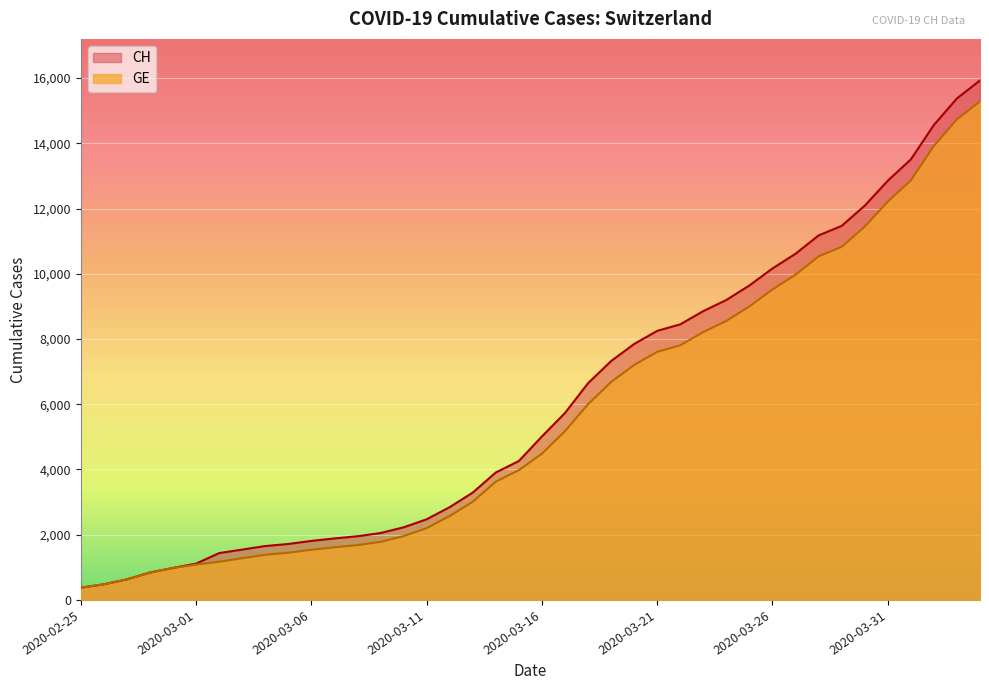

True or false: GE and CH cross at least once.

False